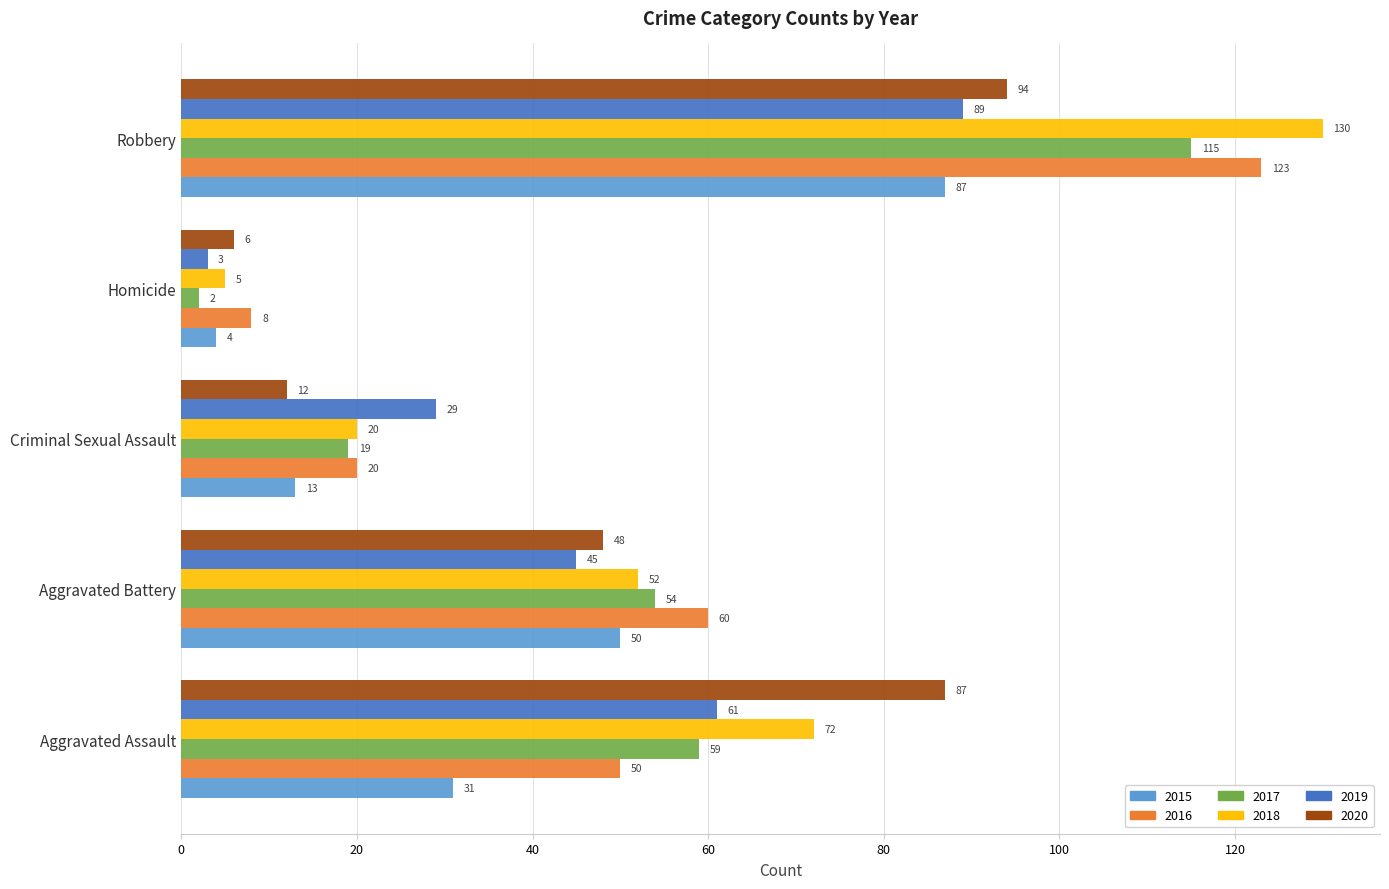

What is the difference between the maximum and minimum values in the 2018 series?

125